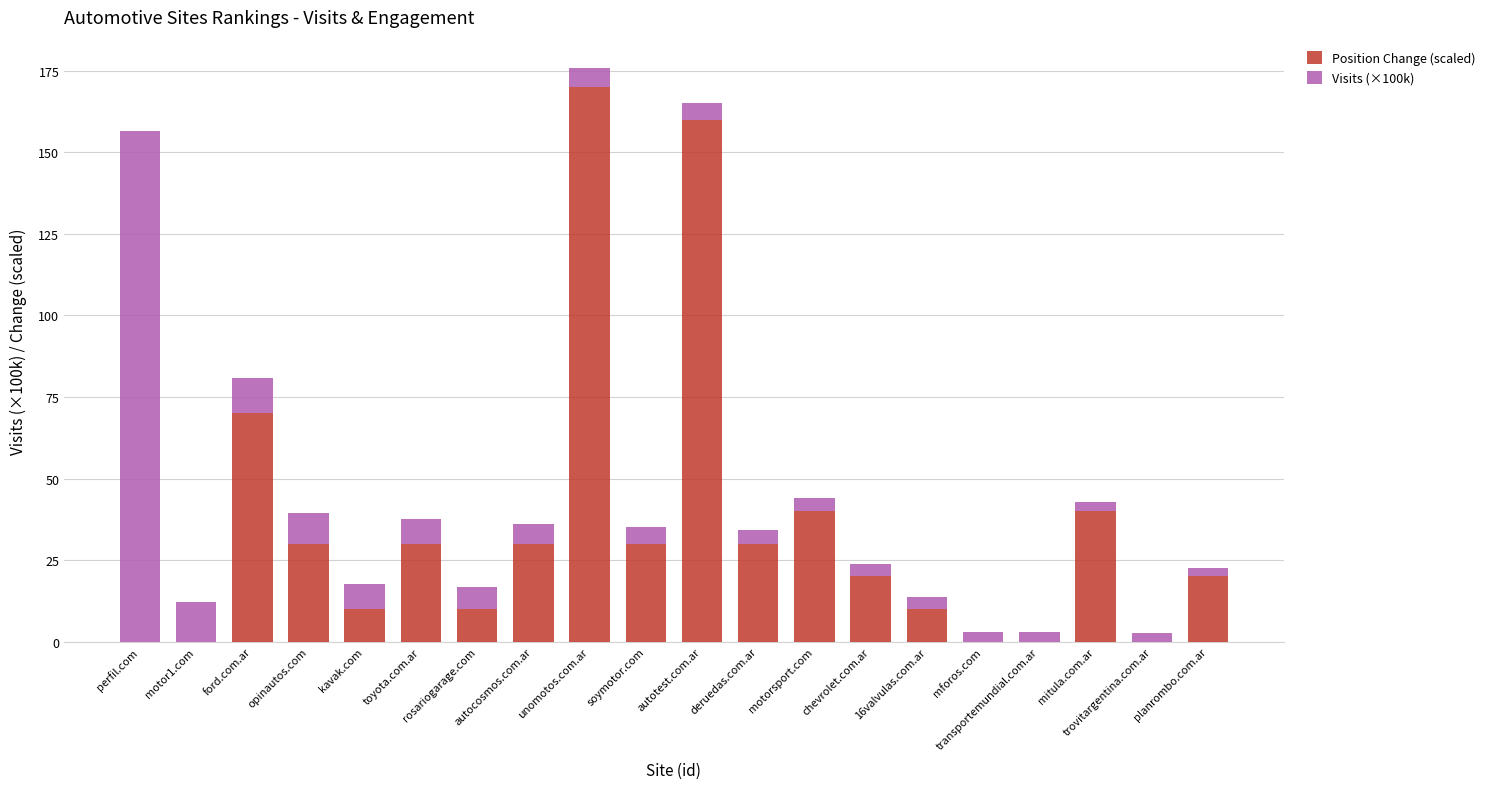

What is the highest value of the Position Change (scaled) series?

170.0